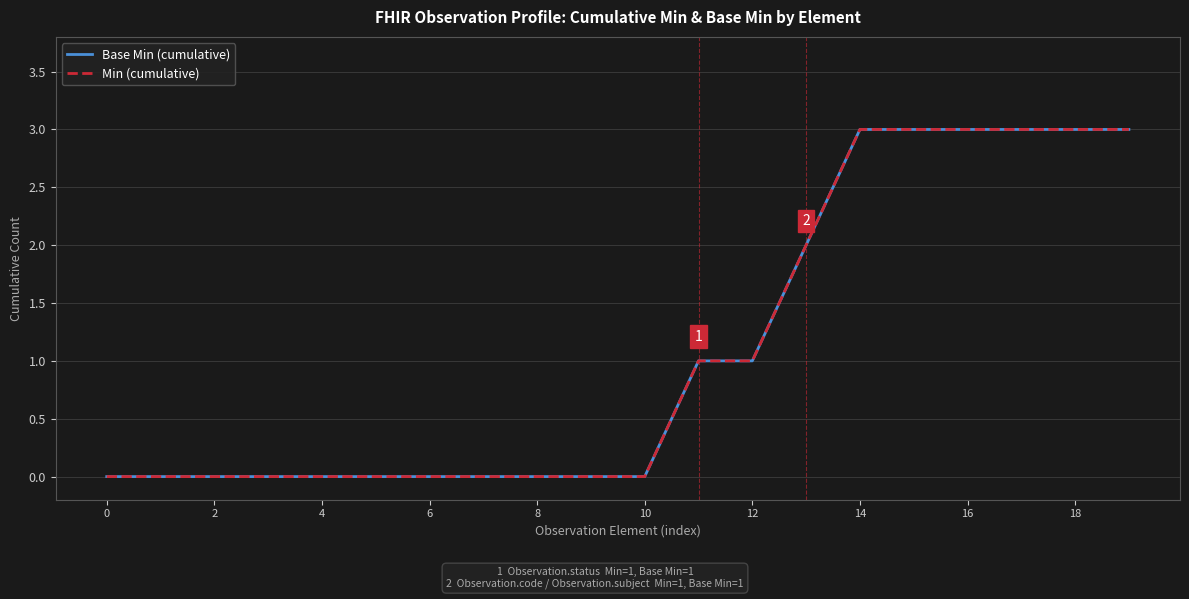

True or false: Base Min (cumulative) and Min (cumulative) intersect in this chart.

False